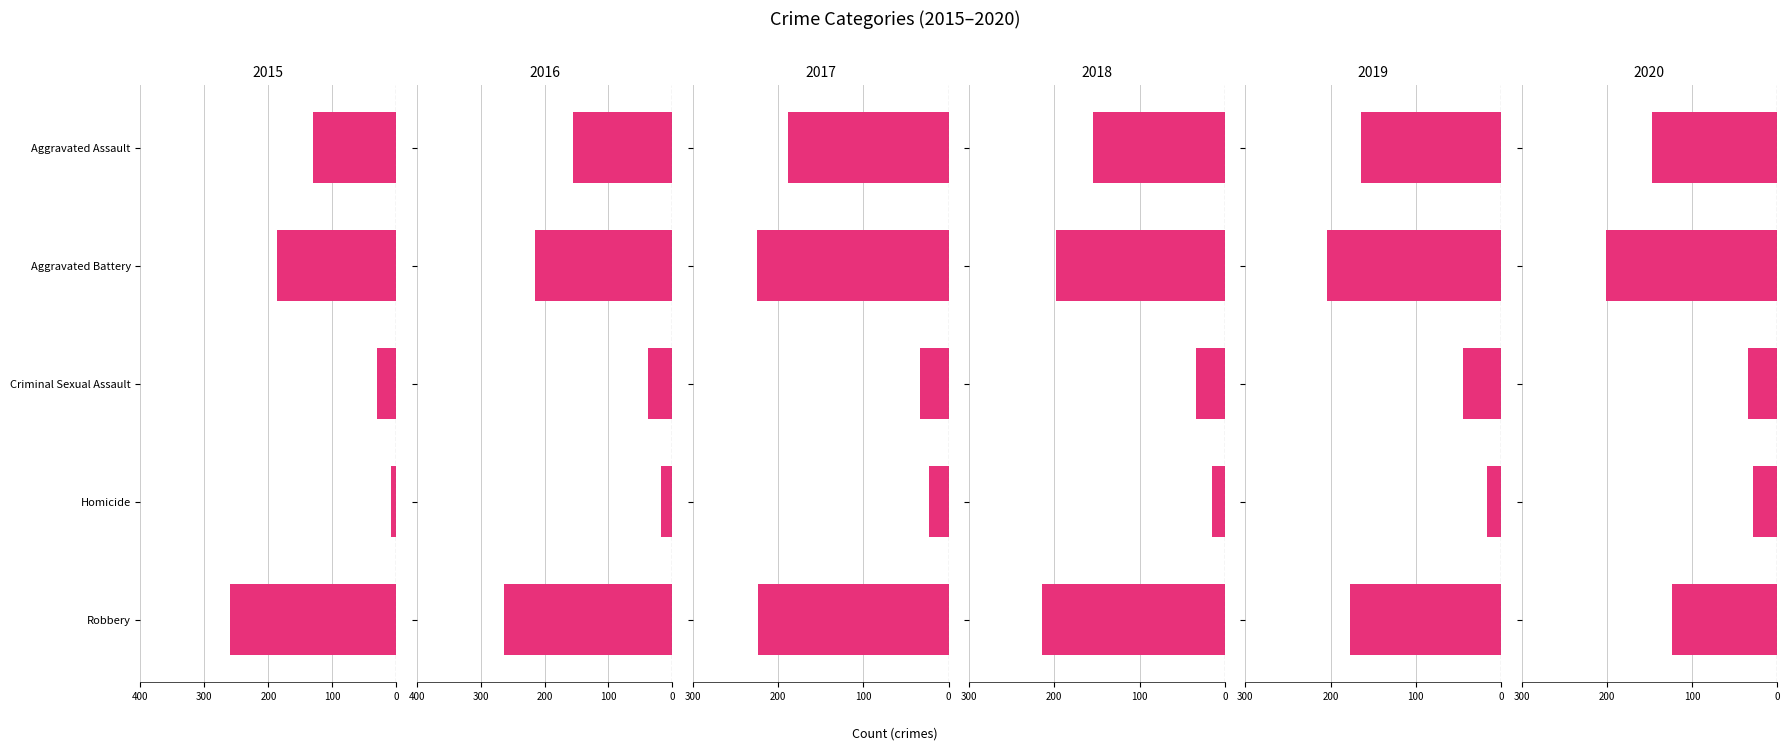

What are all the series names shown in the legend?

2015, 2016, 2017, 2018, 2019, 2020